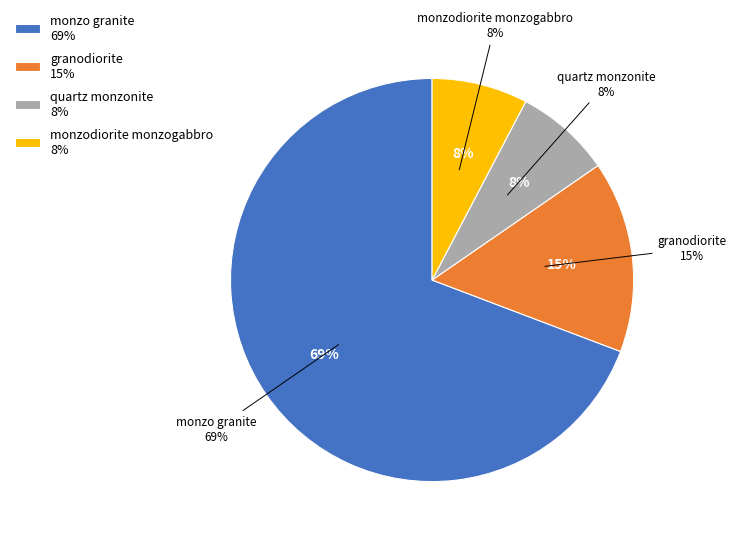

What percentage do quartz monzonite and granodiorite together represent?

23.1%